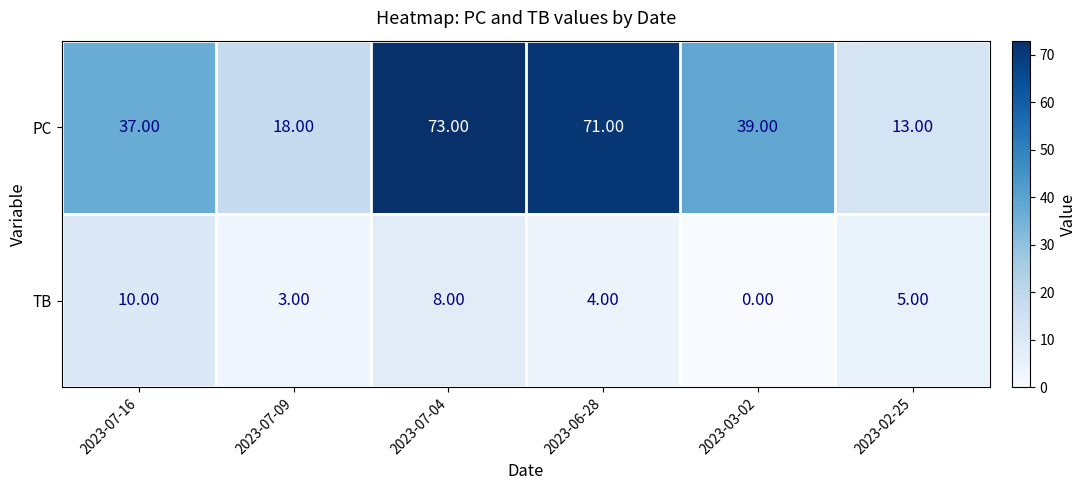

Rank the series by their maximum value, from lowest to highest.

TB, PC